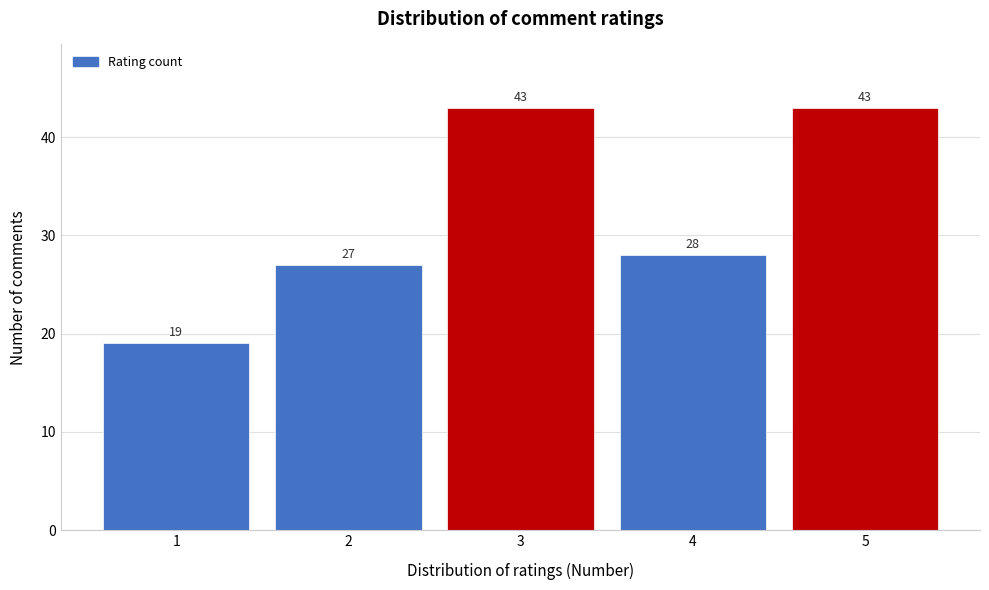

Reading left to right, extract all data points from this chart.

19	27	43	28	43